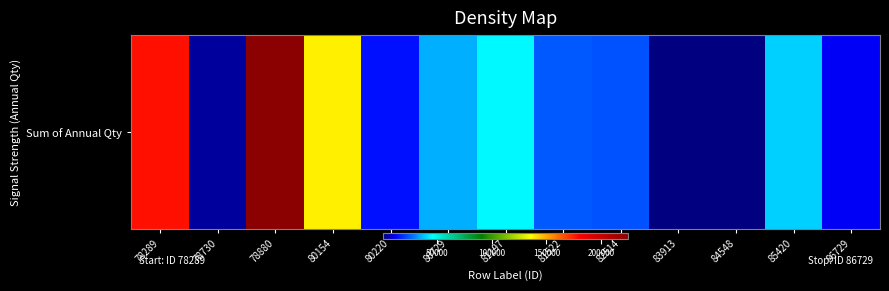

Which has a higher value, 83913 or 78880?

78880